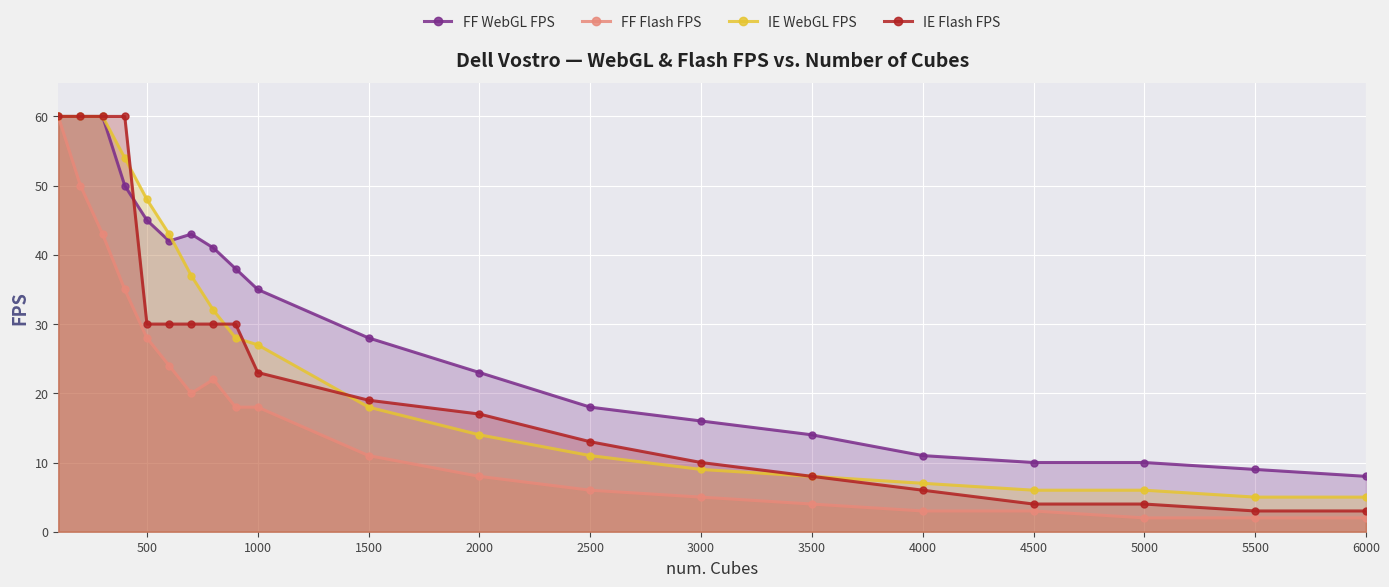

True or false: FF WebGL FPS has a value of 45 at 500.

True